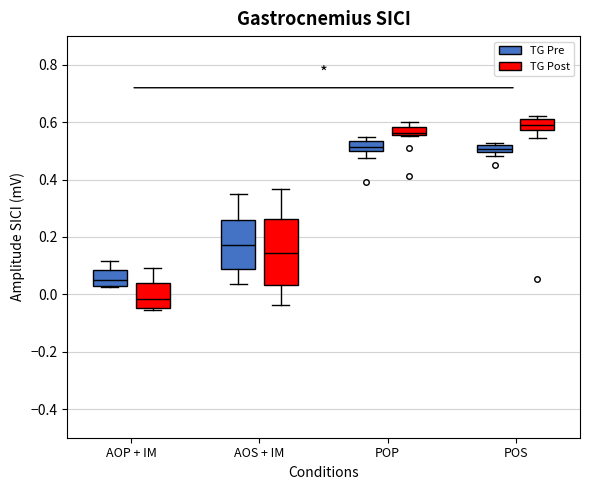

Which box's median line is the lowest?

AOP + IM (TG Post)